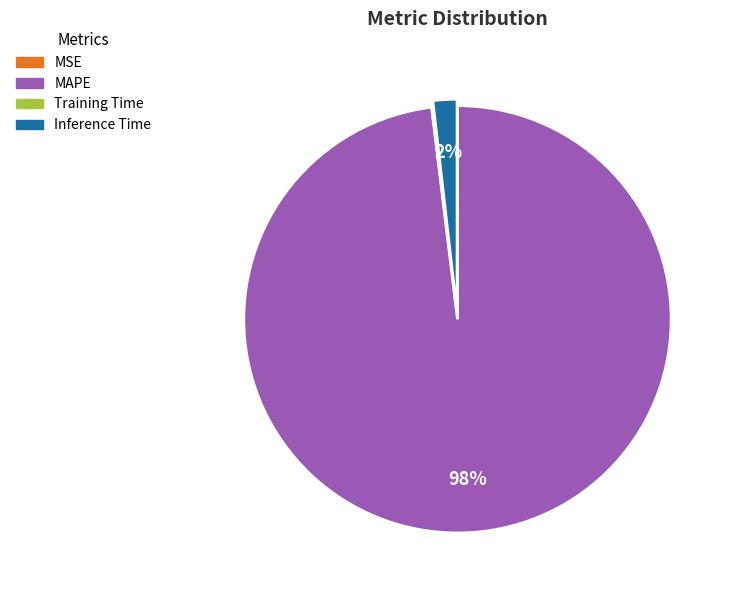

Do Inference Time and MAPE together represent more than half of the pie?

Yes